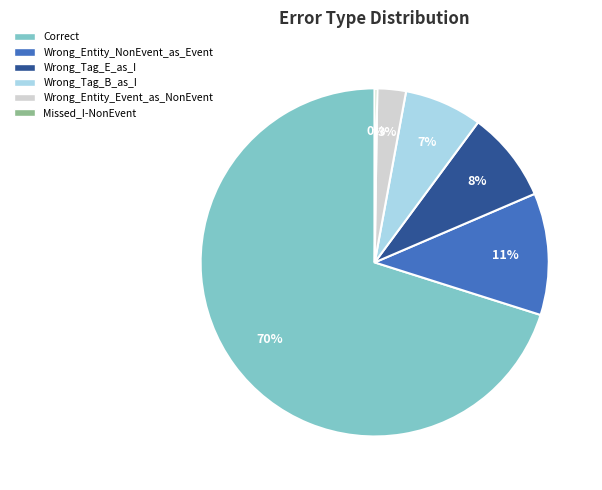

To the nearest percent, what portion does Wrong_Entity_NonEvent_as_Event represent?

11%